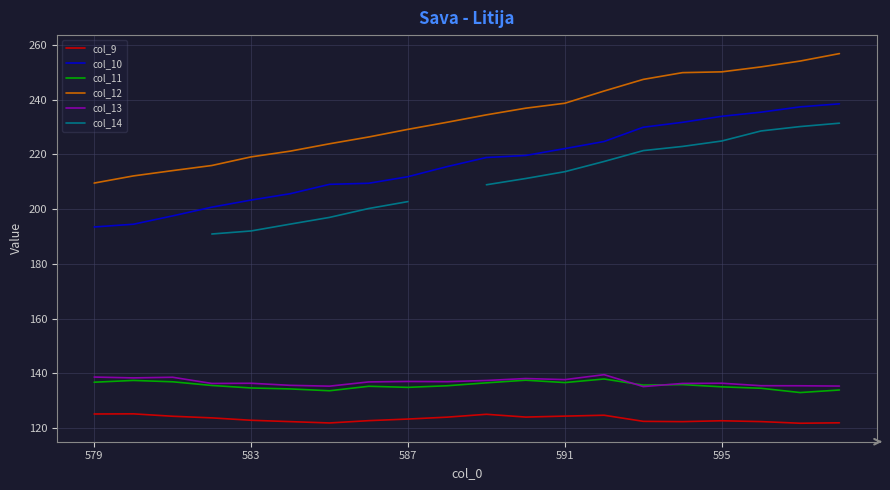

True or false: col_9 and col_13 cross at least once.

False